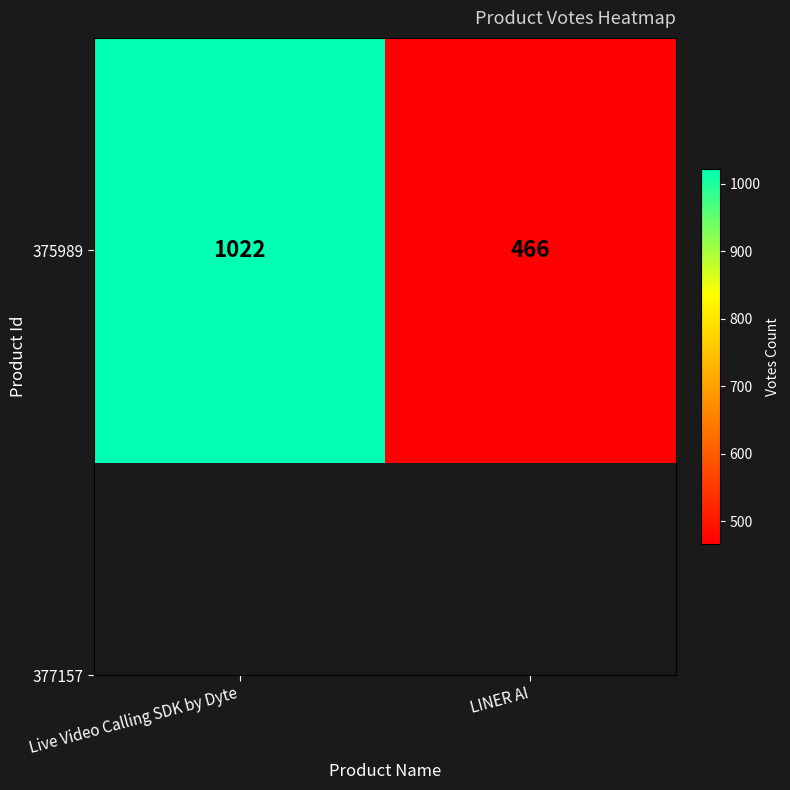

What is the ratio of the value at Live Video Calling SDK by Dyte to the value at LINER AI?

2.2